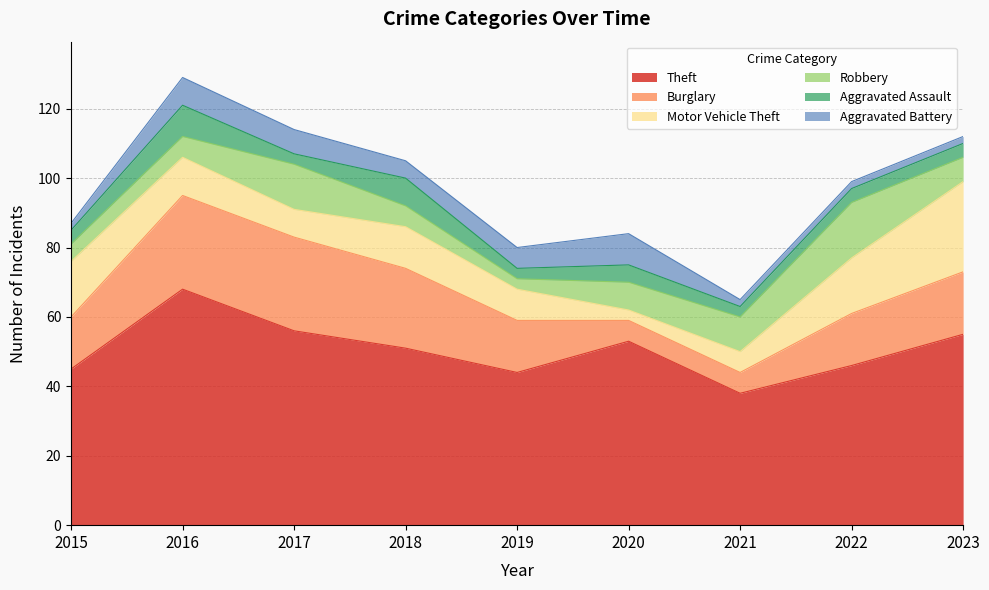

Between 2019 and 2018, which is larger?

2018